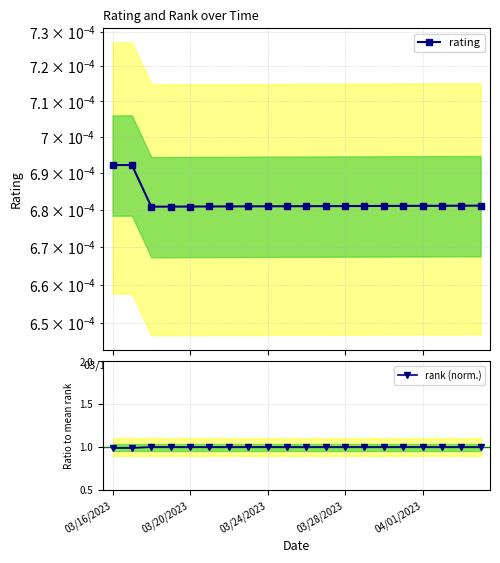

What are all the series names shown in the legend?

rating, rank (norm.)